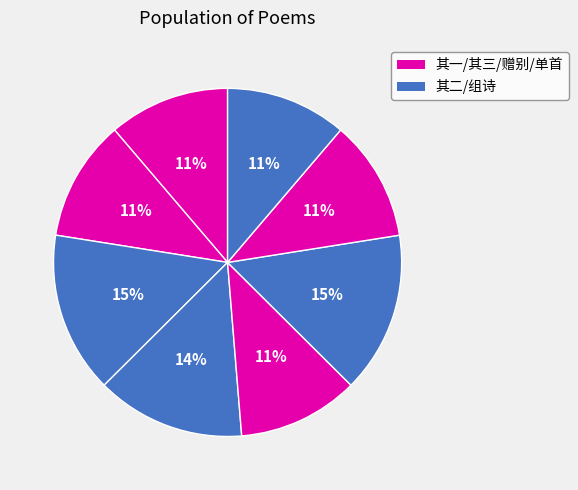

Count the number of slices in the pie.

8